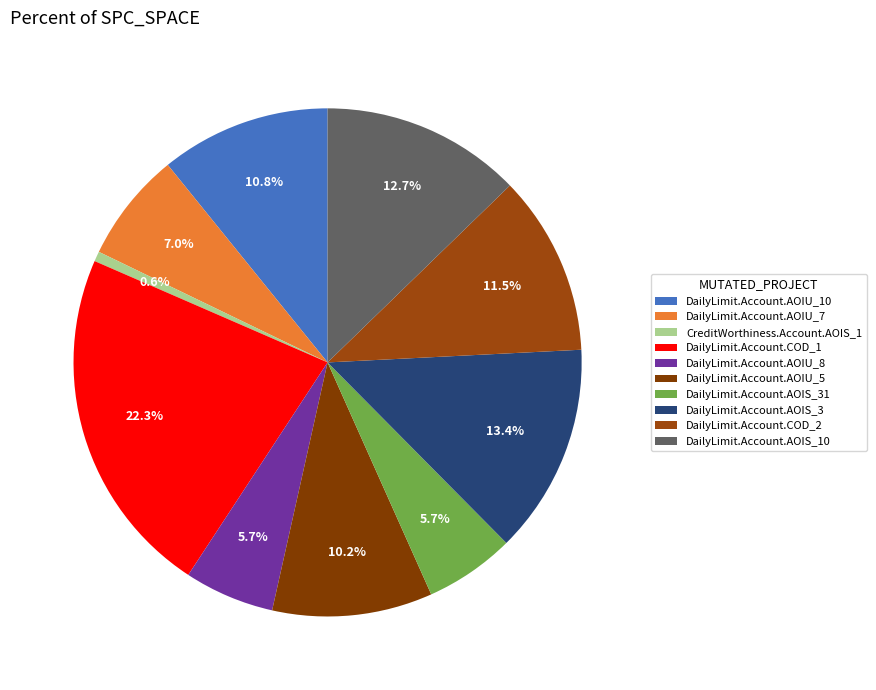

To the nearest percent, what is the difference between the largest and smallest slice percentages?

22%